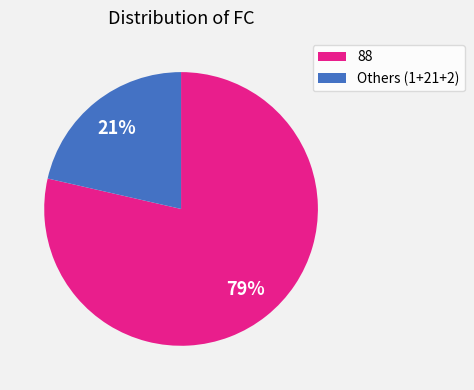

What is the smallest slice in the pie chart?

Others (1+21+2)